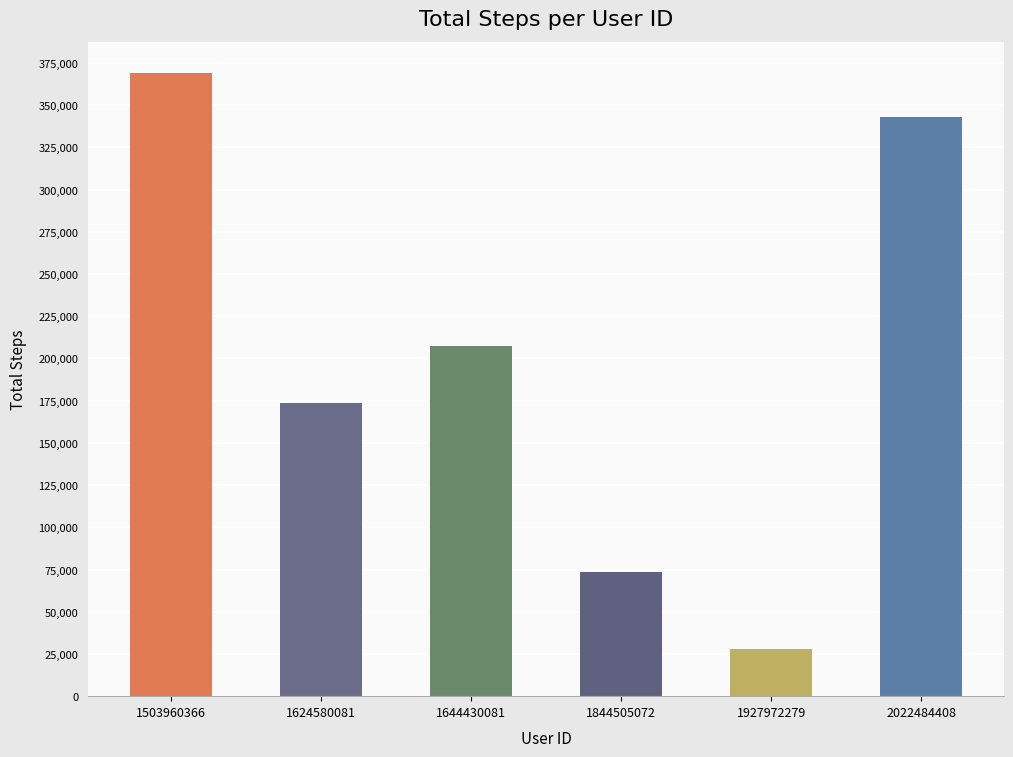

What is the difference between the values at 2022484408 and 1644430081?

135842